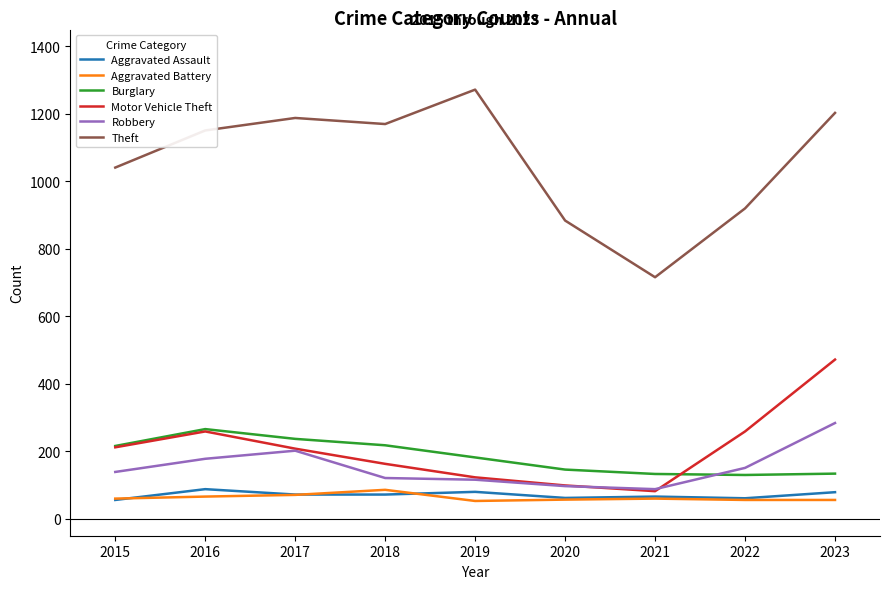

What value does the Theft series have at 2017?

1188